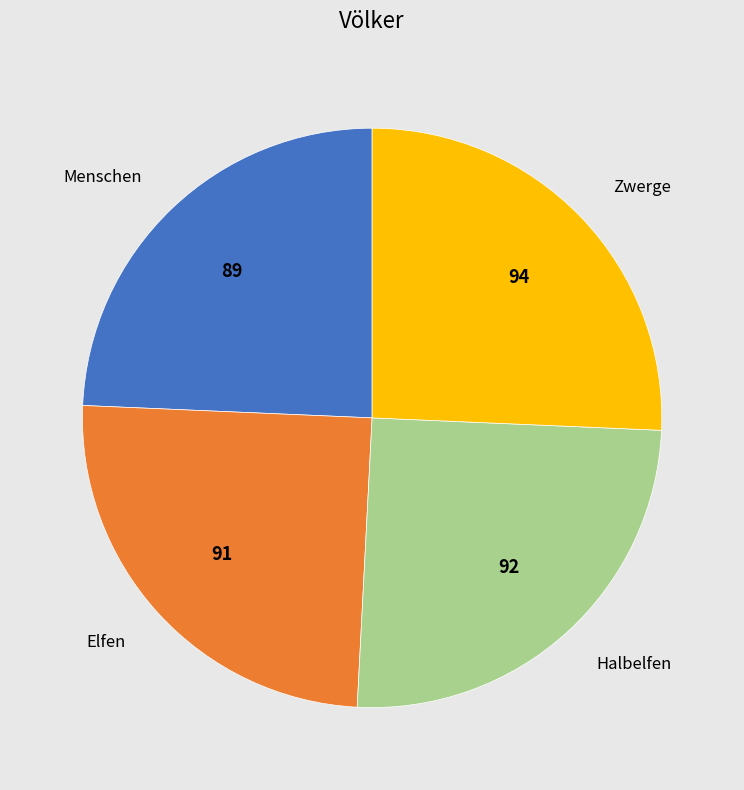

Is there a majority slice in this chart?

No